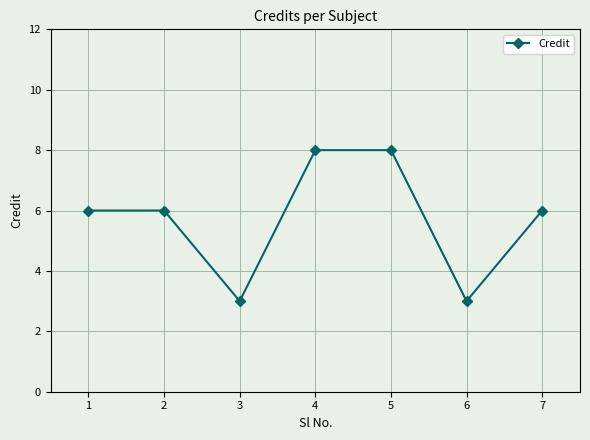

What is the difference between the maximum and minimum values?

5